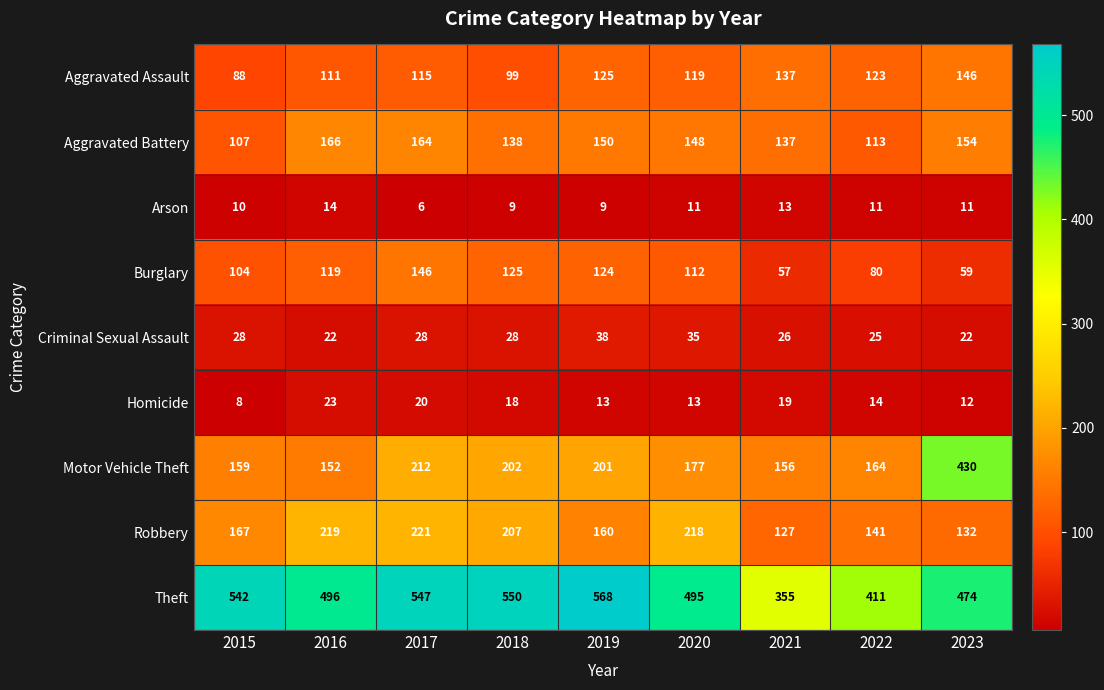

At which label does Homicide reach its peak?

2016